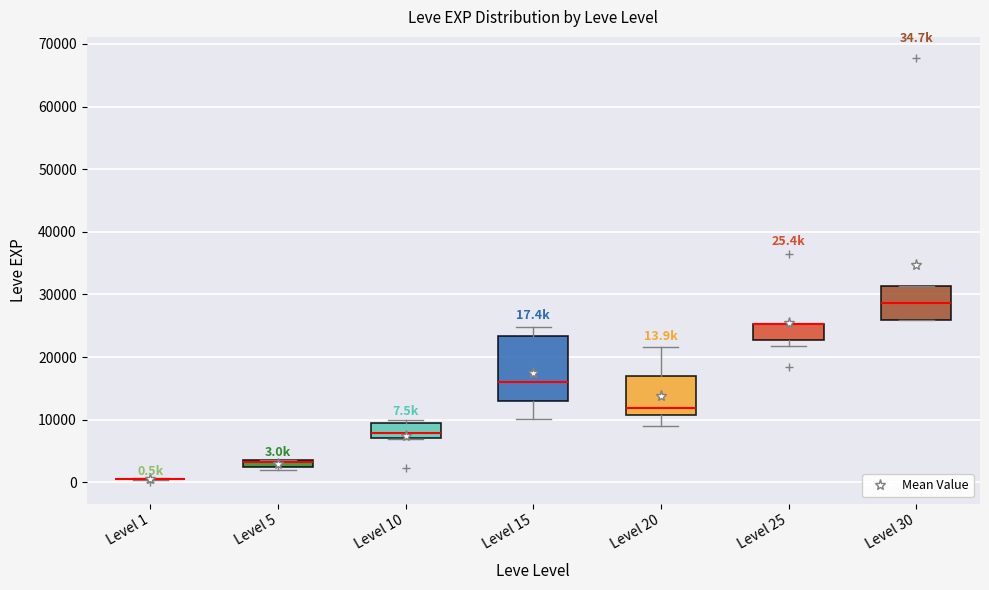

Which box is the tallest, from its lower edge to its upper edge?

Level 15